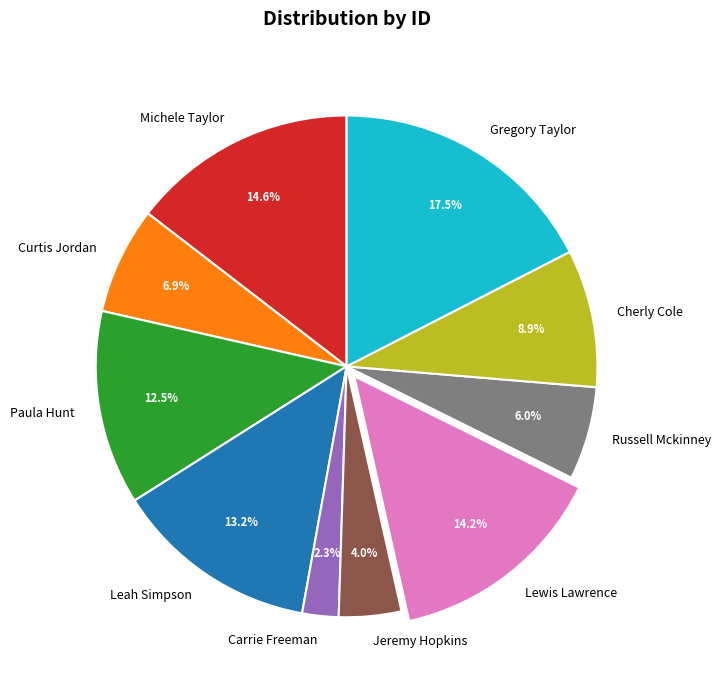

Which has a higher value, Paula Hunt or Curtis Jordan?

Paula Hunt